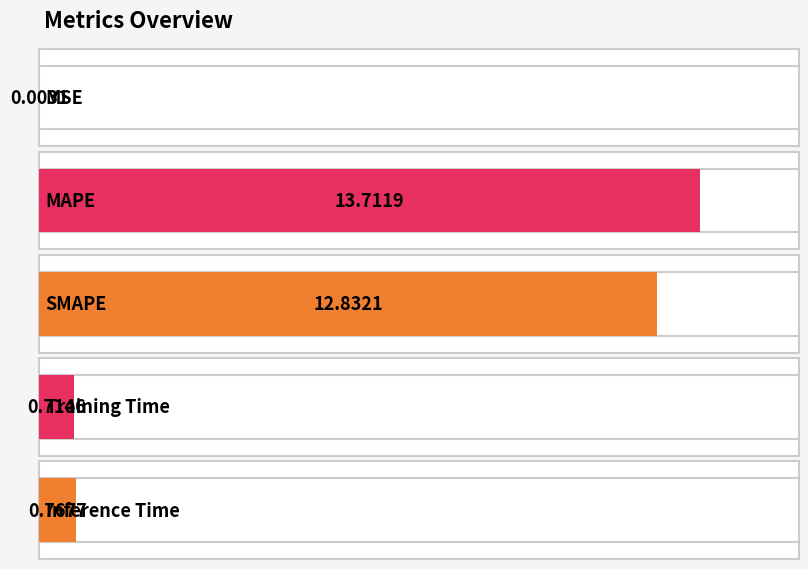

True or false: the data shows 0.7 at Training Time.

True